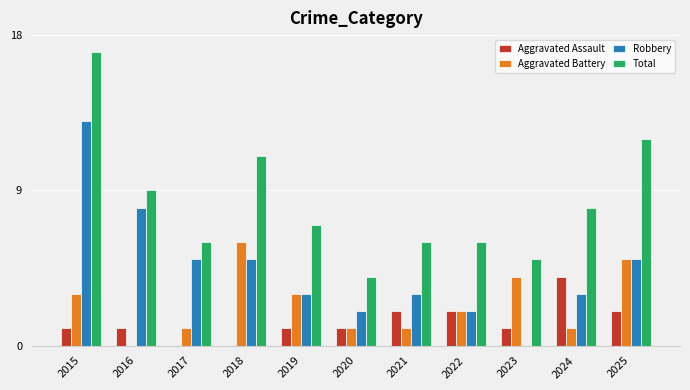

Between 2015 and 2023, which series saw the biggest shift?

Robbery